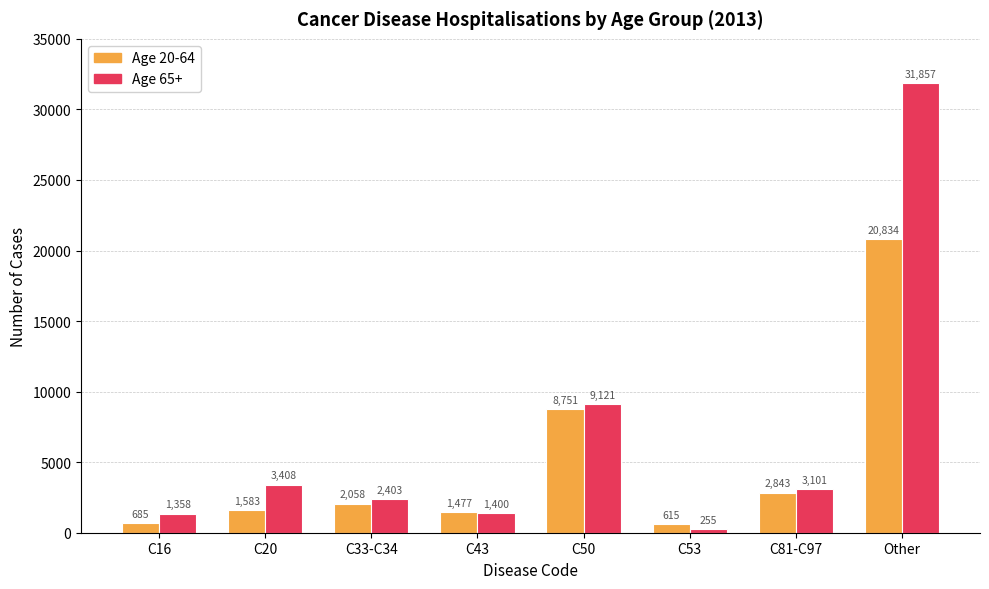

At which category is the sum across all series the highest?

Other